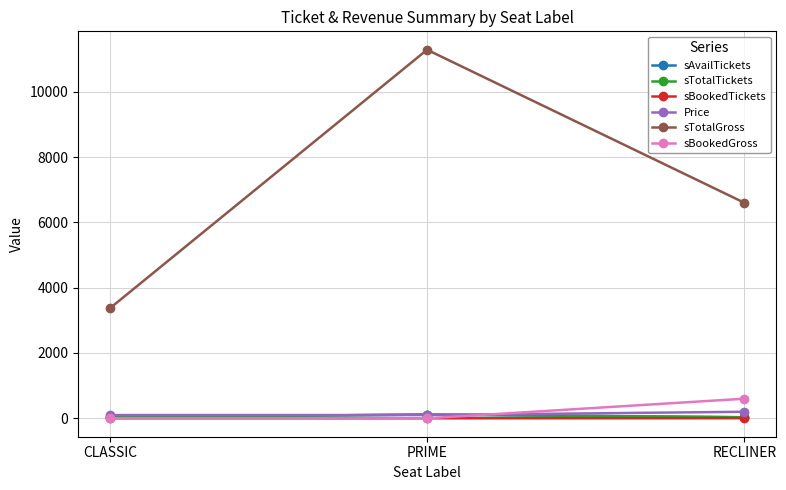

Which series has the largest total across all categories?

sTotalGross